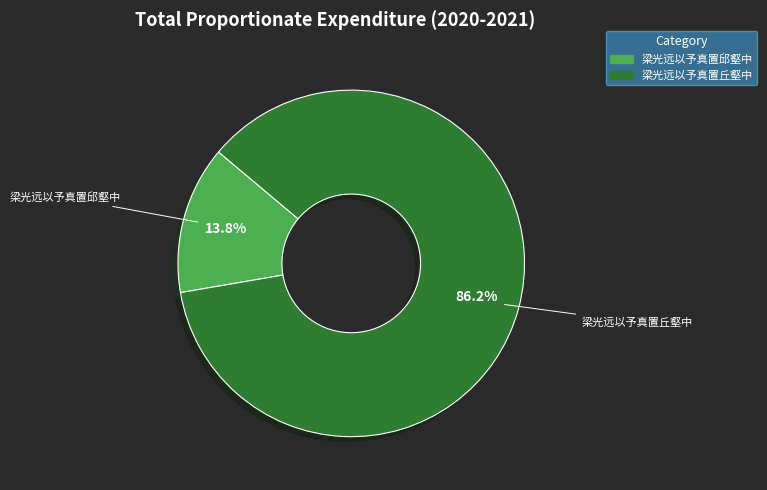

The 梁光远以予真置邱壑中 slice represents 1% of the pie. True or false?

False